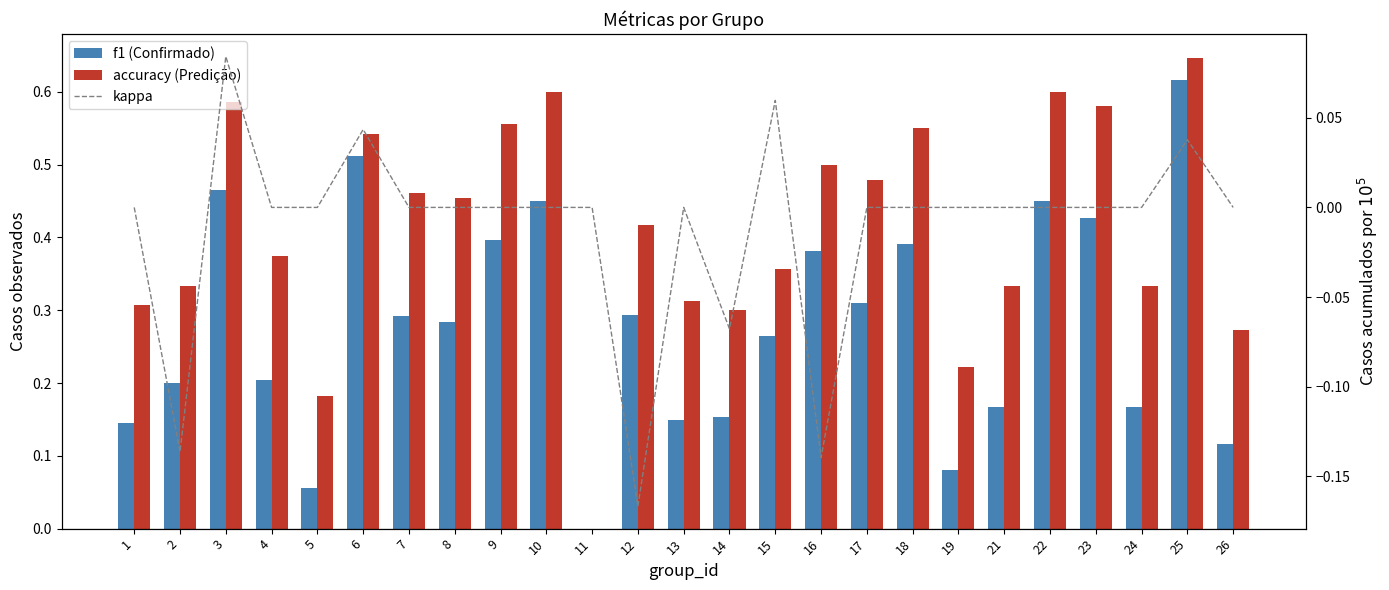

Reading left to right, list all the values displayed in this chart.

f1: 1=0.1	2=0.2	3=0.5	4=0.2	5=0.1	6=0.5	7=0.3	8=0.3	9=0.4	10=0.5	11=0.0	12=0.3	13=0.1	14=0.2	15=0.3	16=0.4	17=0.3	18=0.4	19=0.1	21=0.2	22=0.5	23=0.4	24=0.2	25=0.6	26=0.1
accuracy: 1=0.3	2=0.3	3=0.6	4=0.4	5=0.2	6=0.5	7=0.5	8=0.5	9=0.6	10=0.6	11=0.0	12=0.4	13=0.3	14=0.3	15=0.4	16=0.5	17=0.5	18=0.6	19=0.2	21=0.3	22=0.6	23=0.6	24=0.3	25=0.6	26=0.3
kappa: 1=0.0	2=-0.1	3=0.1	4=0.0	5=0.0	6=0.0	7=0.0	8=0.0	9=0.0	10=0.0	11=0.0	12=-0.2	13=0.0	14=-0.1	15=0.1	16=-0.1	17=0.0	18=0.0	19=0.0	21=0.0	22=0.0	23=0.0	24=0.0	25=0.0	26=0.0